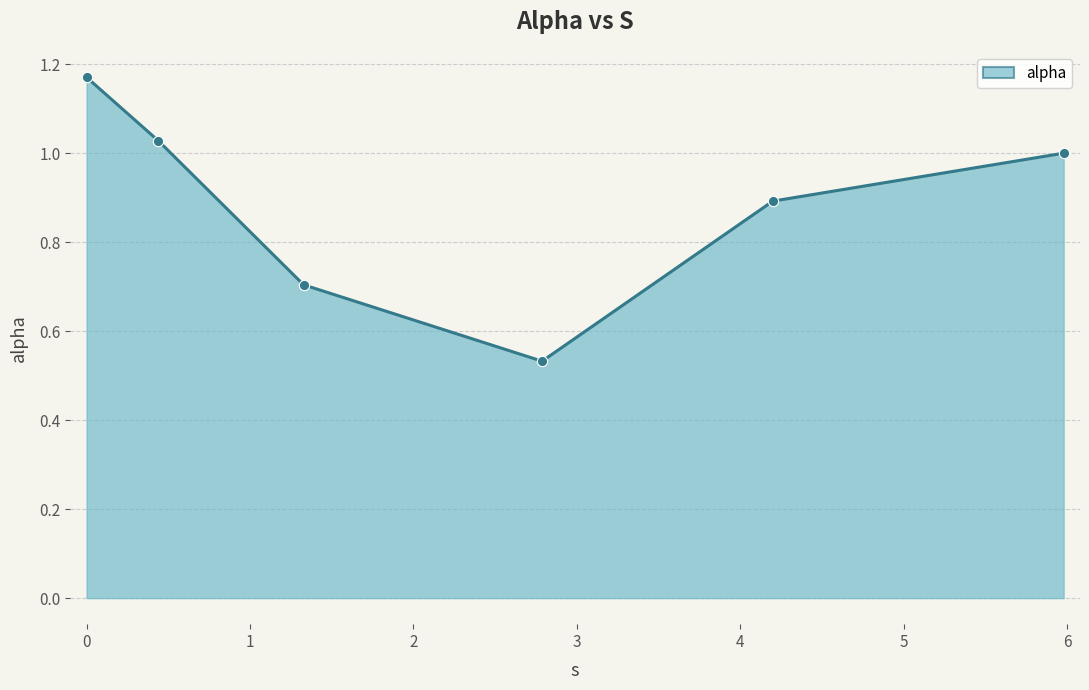

What is the difference between the maximum and minimum values?

0.6